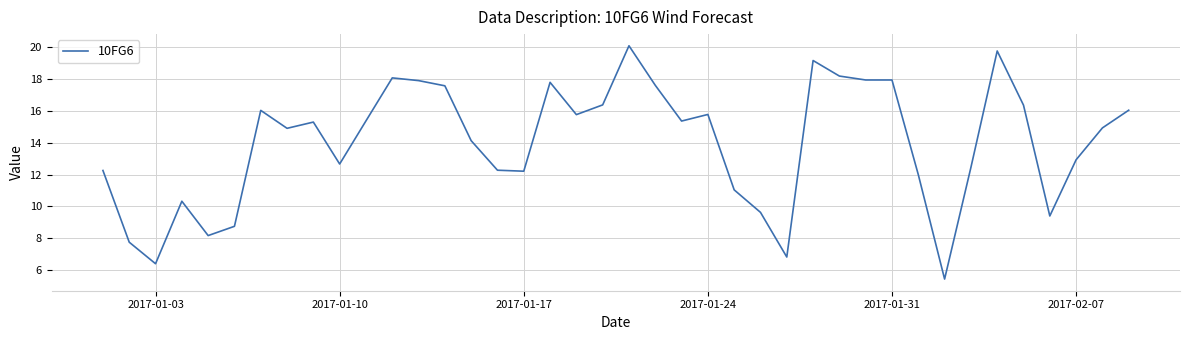

What is the greatest value displayed?

20.1